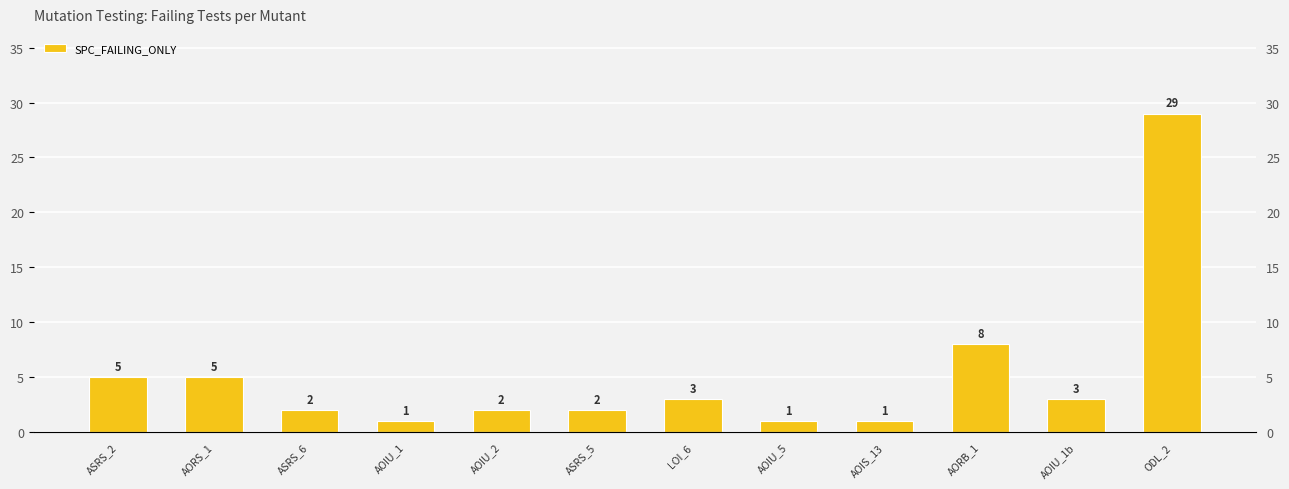

True or false: the data shows 0 at AOIS_13.

False